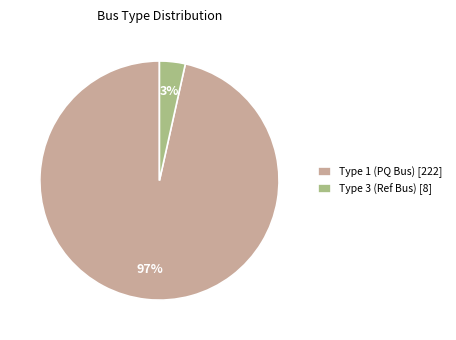

Is there a majority slice in this chart?

Yes